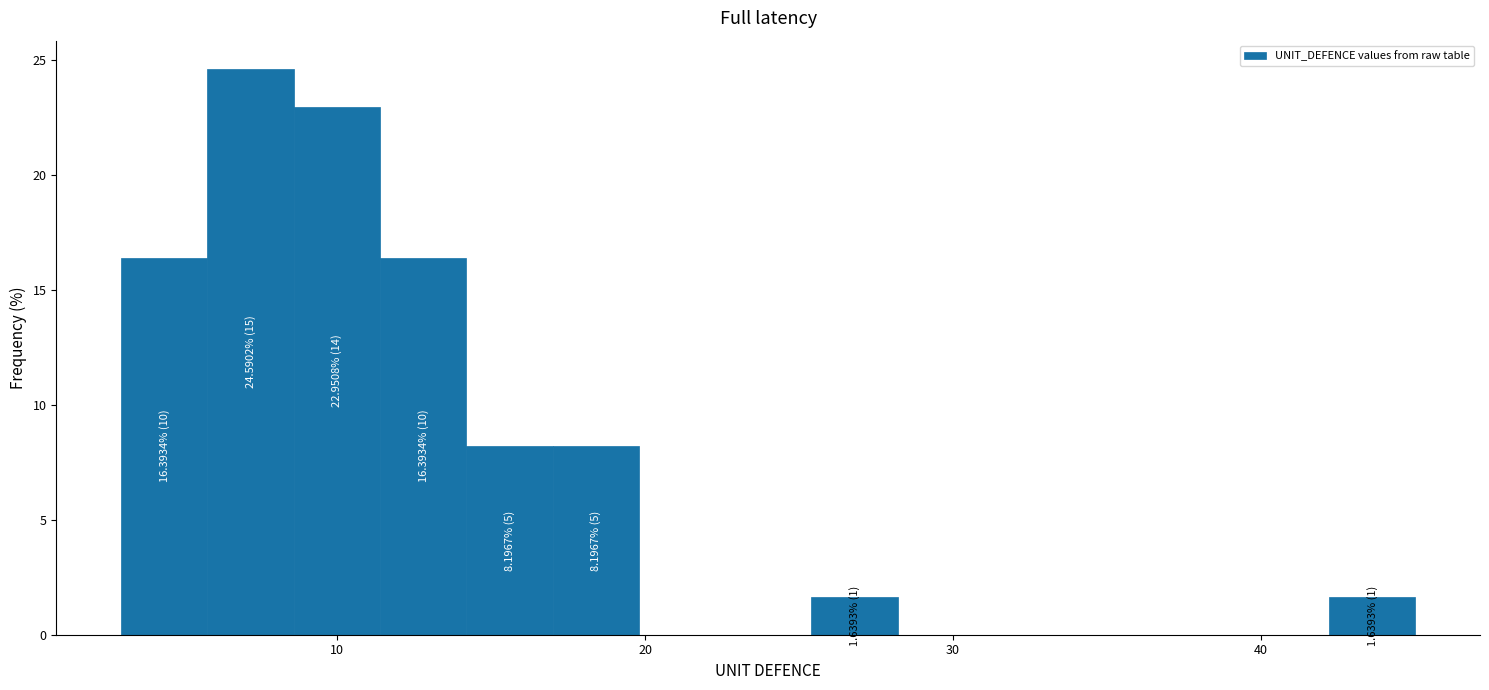

Around what value on the x-axis is the tallest bar? Give the approximate position of its centre, as read against the axis.

7